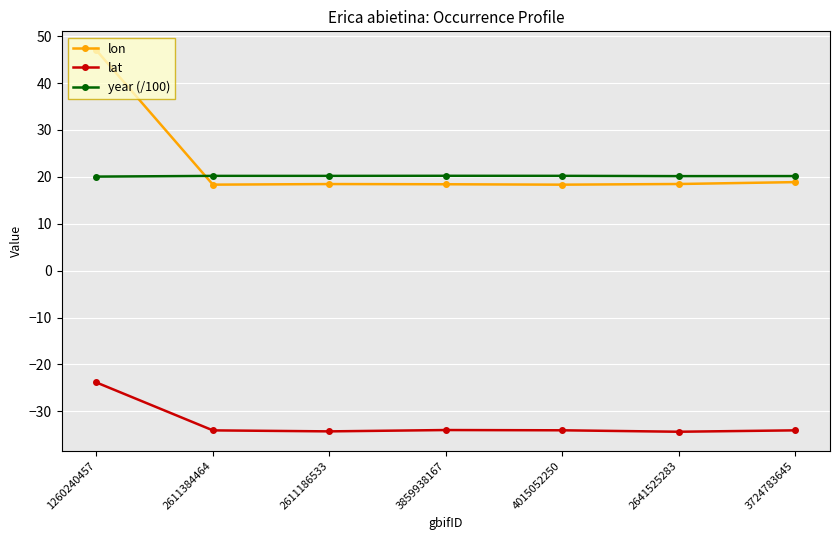

True or false: lat and year (/100) cross at least once.

False